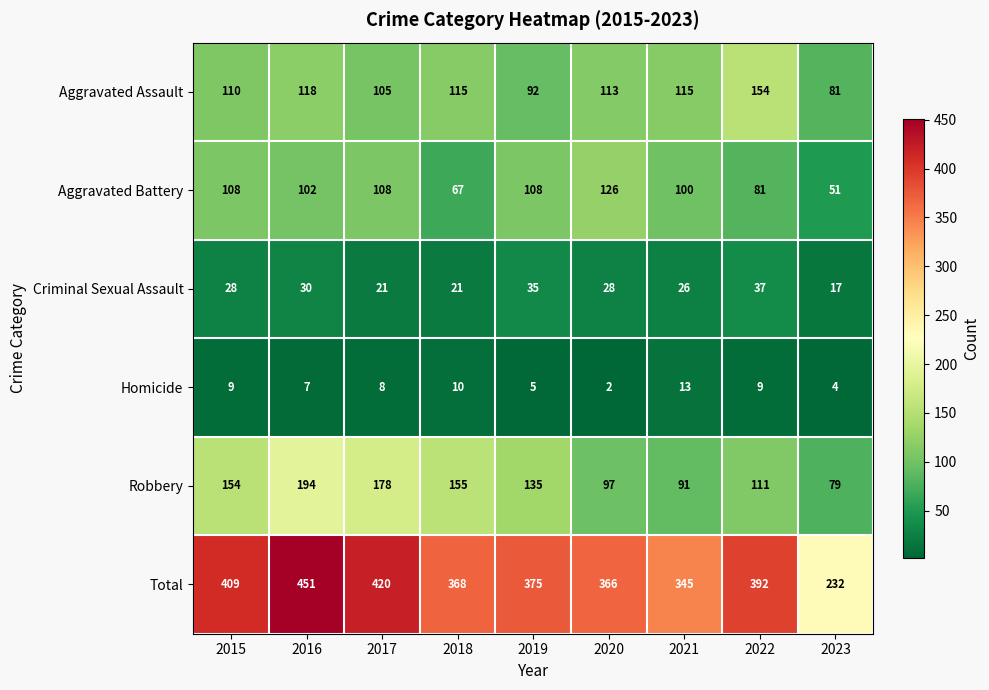

Which category has the highest value across all series?

2016